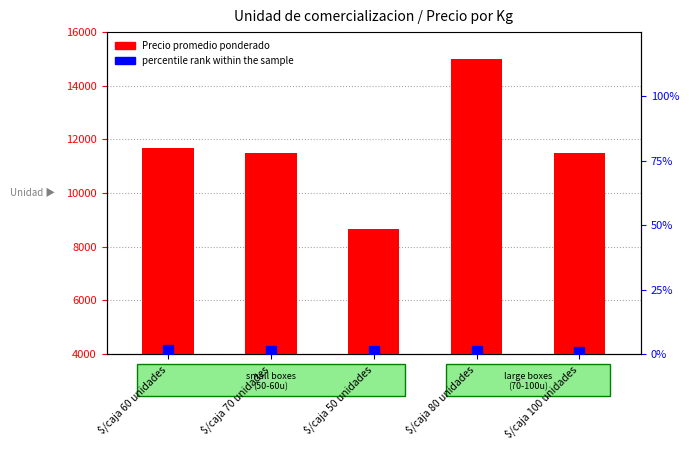

Rank the series by their average value, from lowest to highest.

percentile rank within the sample, Precio promedio ponderado